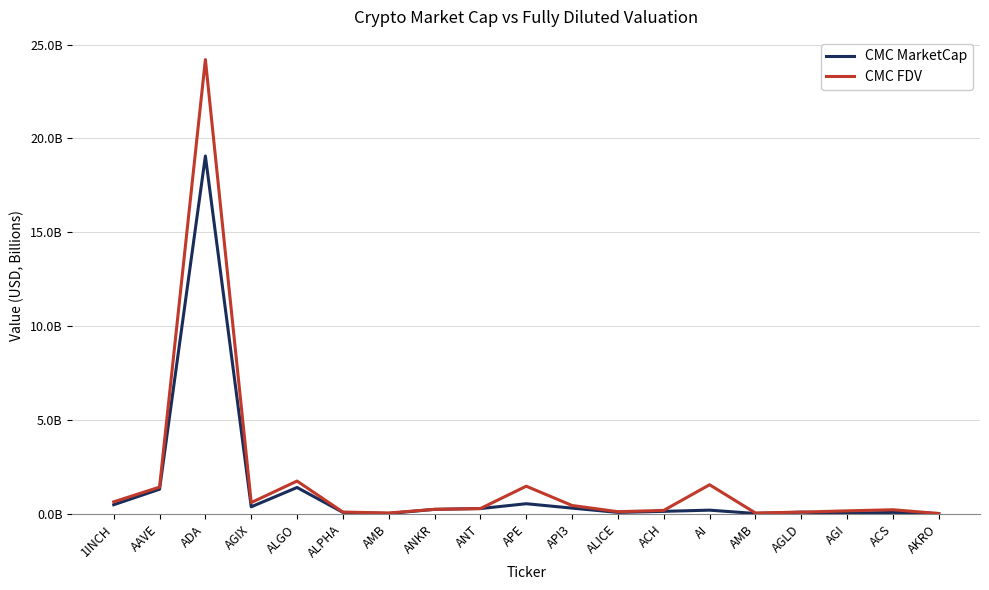

Does the chart display data point markers on the line(s)?

No